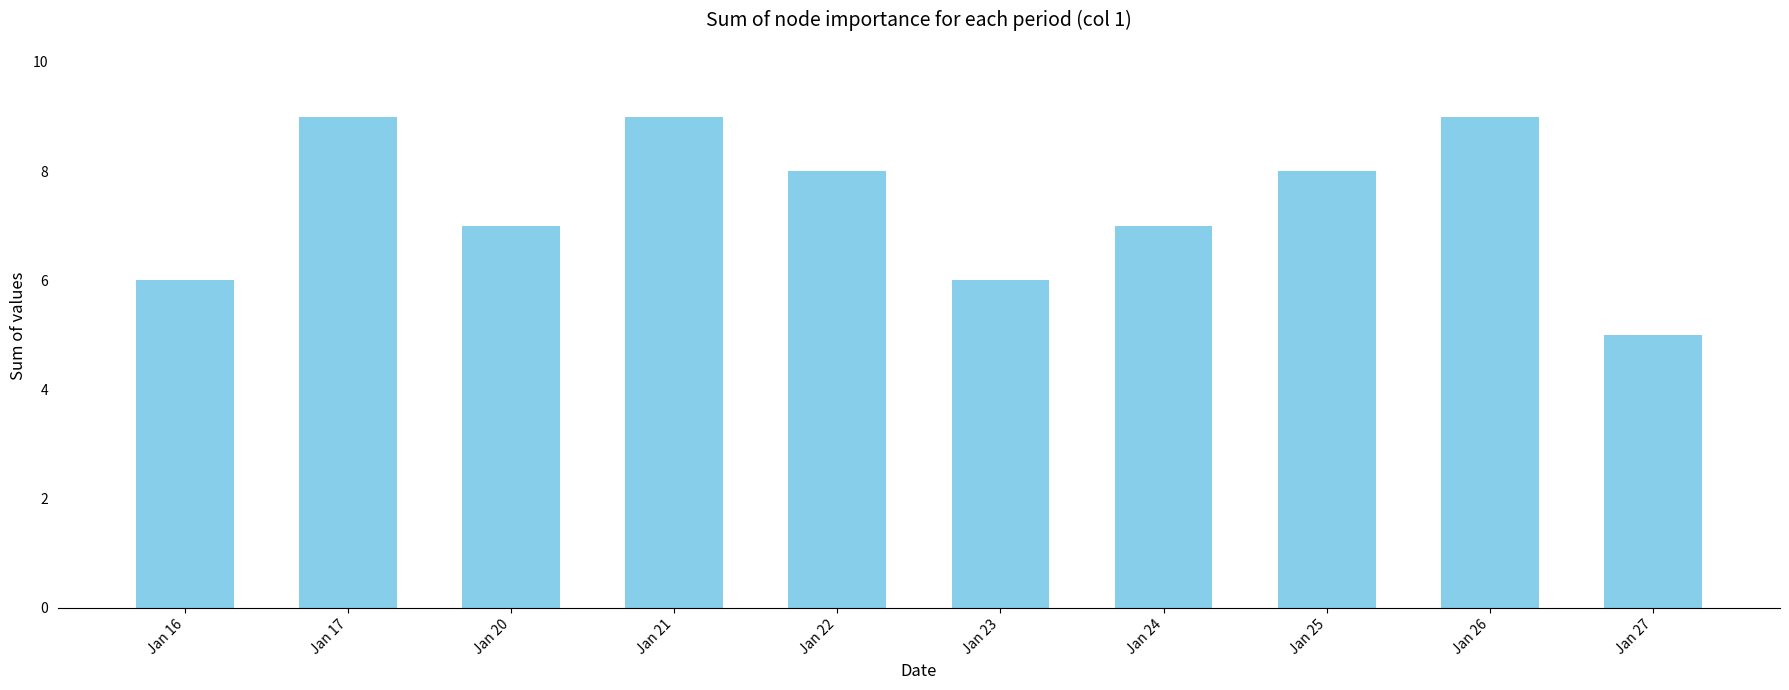

Between Jan 23 and Jan 25, which is larger?

Jan 25